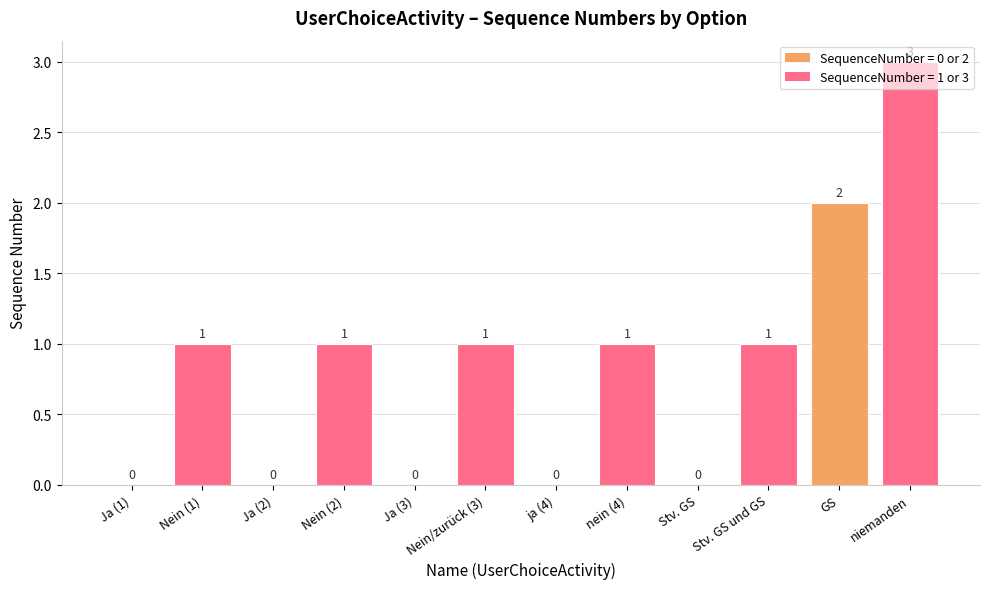

Reading left to right, transcribe all the data shown in this chart.

0	1	0	1	0	1	0	1	0	1	2	3